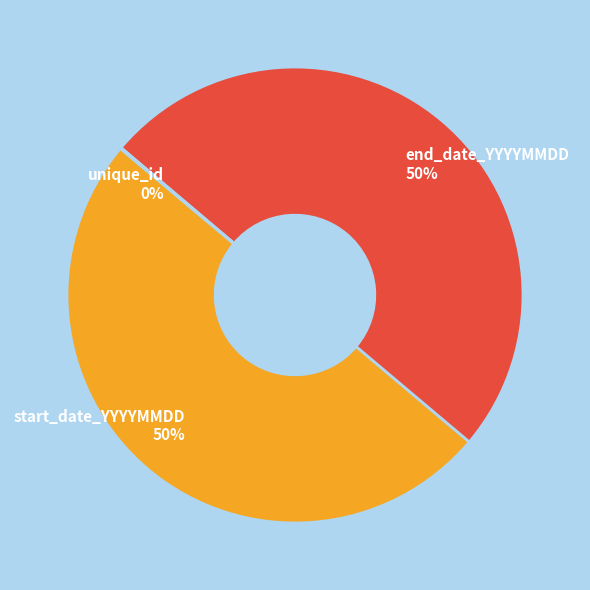

Approximately how many times larger is the value at start_date_YYYYMMDD compared to end_date_YYYYMMDD?

1.0